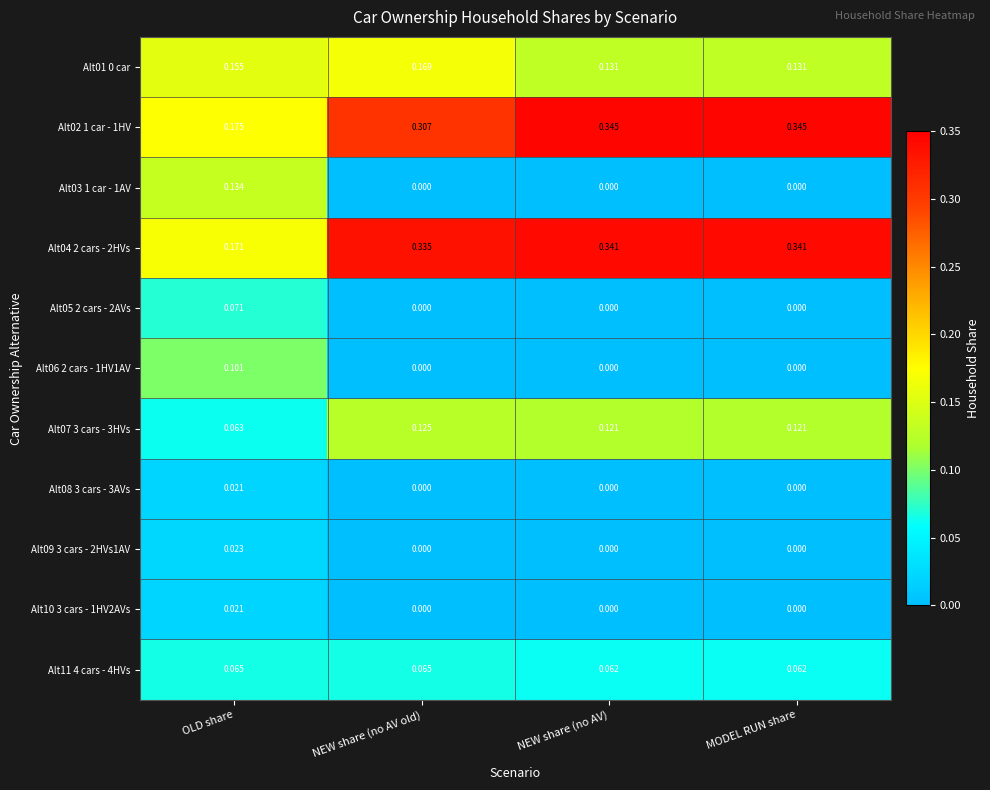

Which series has the largest total across all categories?

Alt04 2 cars - 2HVs